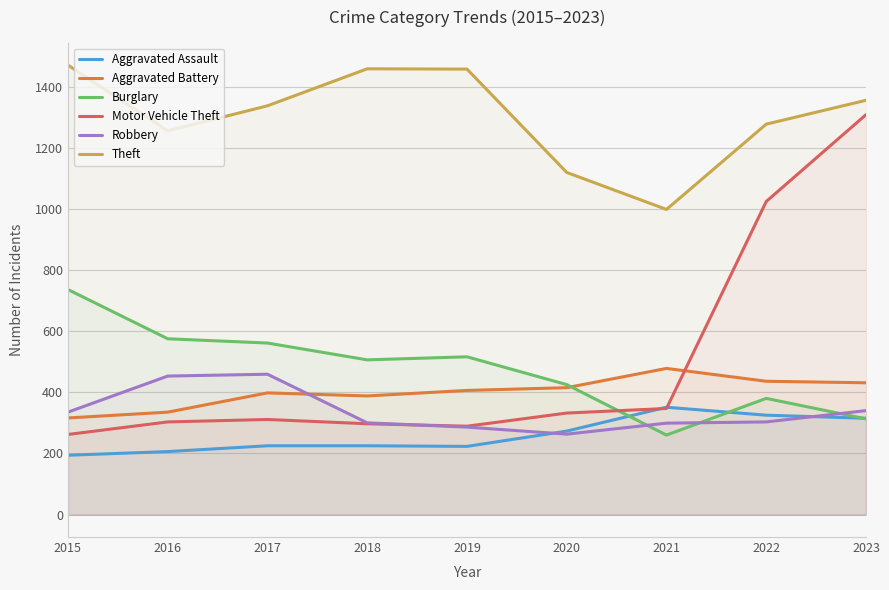

How many interior local valleys does the Motor Vehicle Theft series have?

1